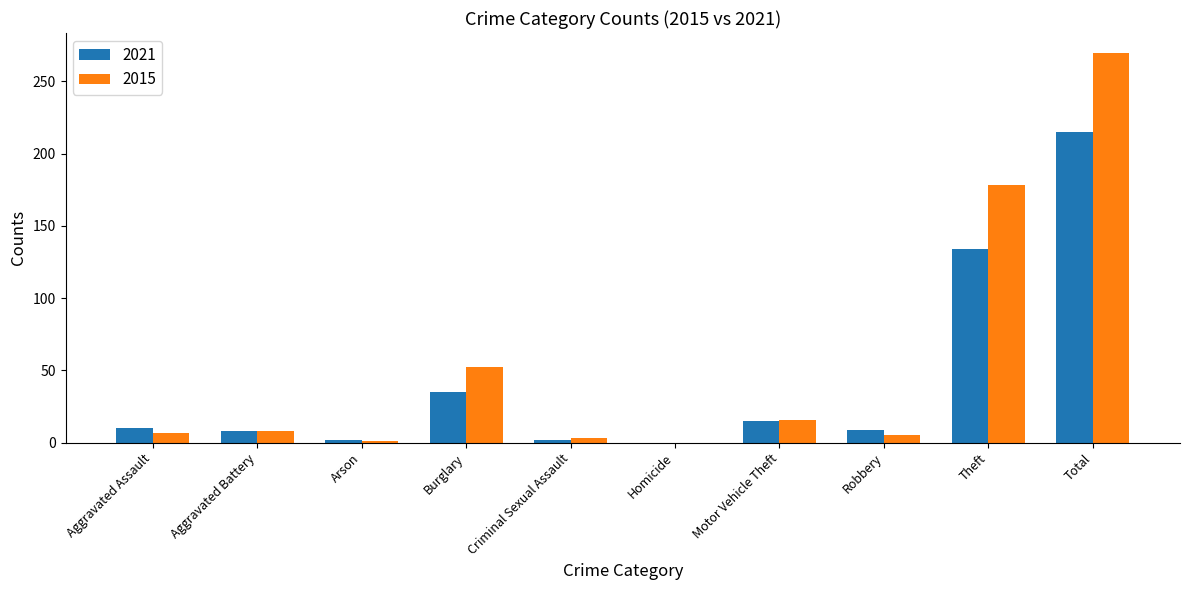

Are the bars grouped side by side (vs. stacked)?

Yes